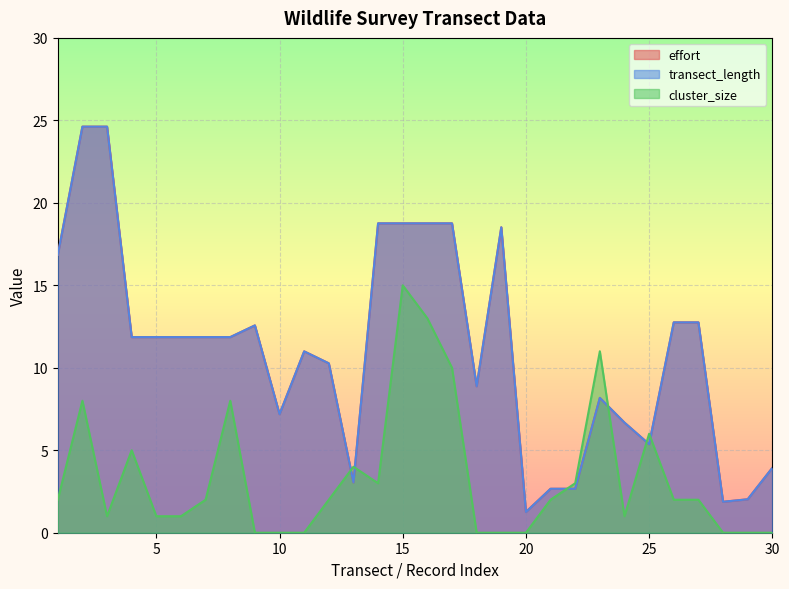

What are all the series names shown in the legend?

effort, transect_length, cluster_size